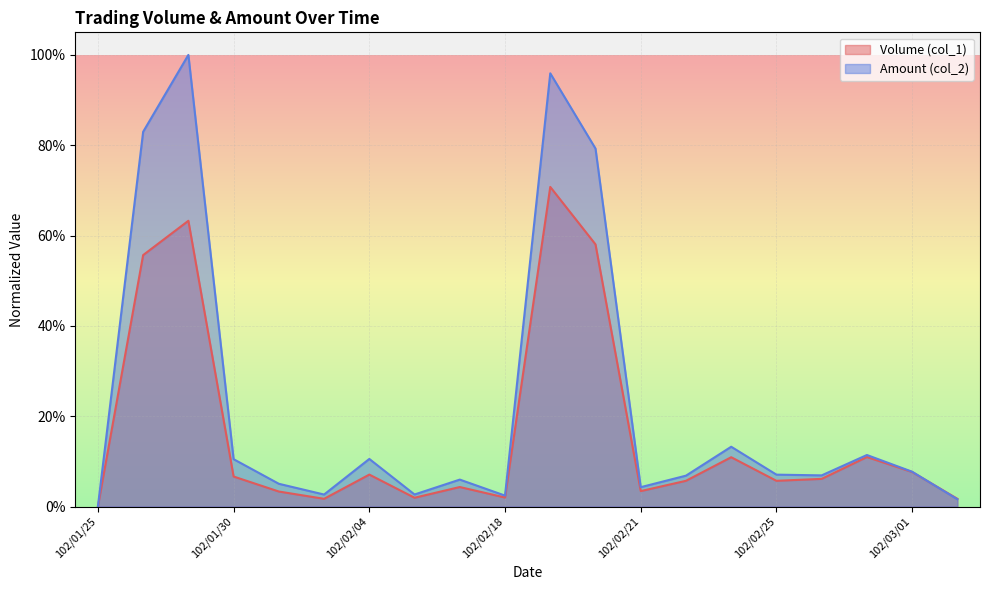

The Volume (col_1) series shows 0.1 at 102/02/25. True or false?

False